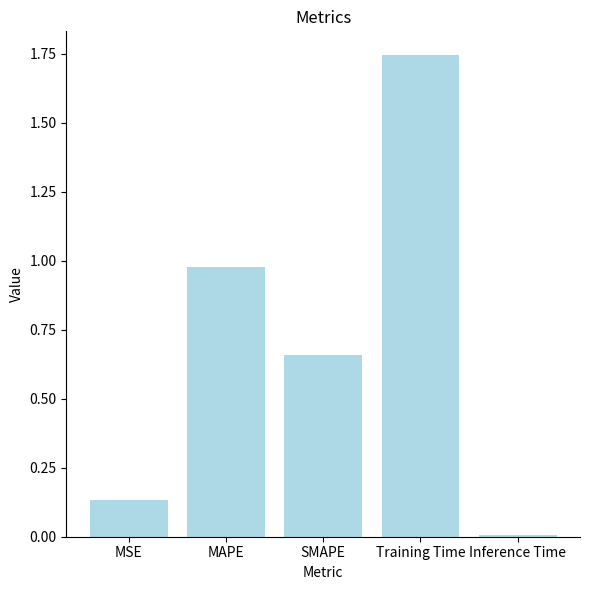

Which label corresponds to the smallest value in the chart?

Inference Time